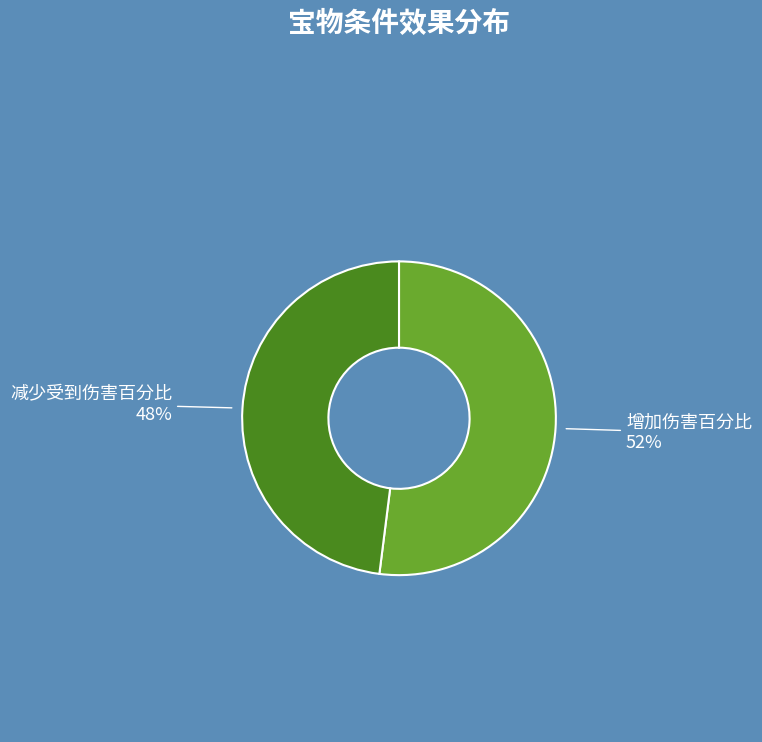

True or false: 增加伤害百分比 accounts for 39% of the total.

False